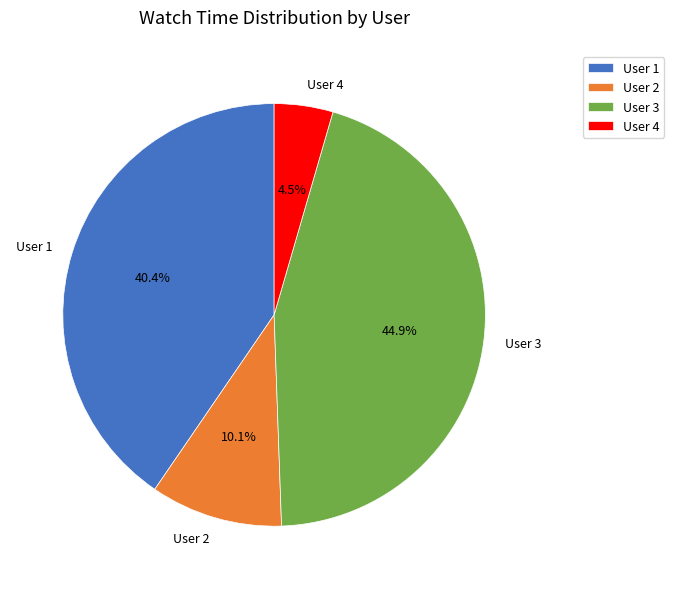

To the nearest percent, what is the difference between the largest and smallest slice percentages?

40%